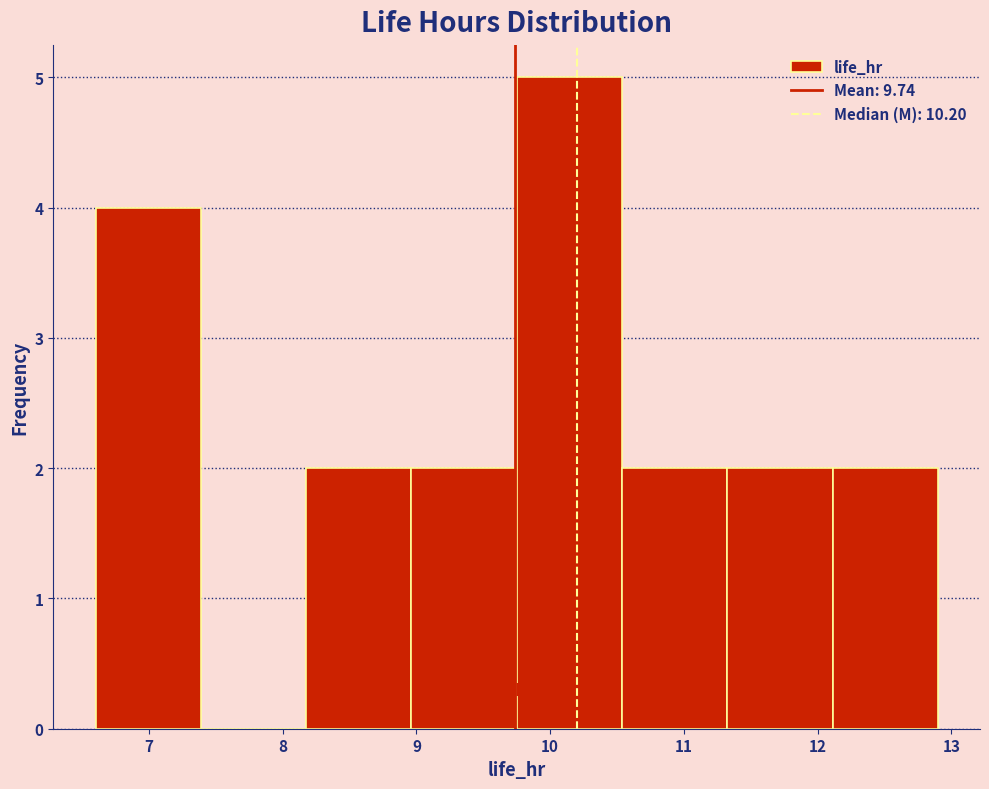

Reading left to right, list every bar in this chart as the range it spans on the x-axis followed by its height. Neither the bar edges nor the heights are printed on the chart, so give them approximately, as read against the axes.

6.6 to 7.4: 4
7.4 to 8.2: 0
8.2 to 9.0: 2
9.0 to 9.8: 2
9.8 to 10.5: 5
10.5 to 11.3: 2
11.3 to 12.1: 2
12.1 to 12.9: 2